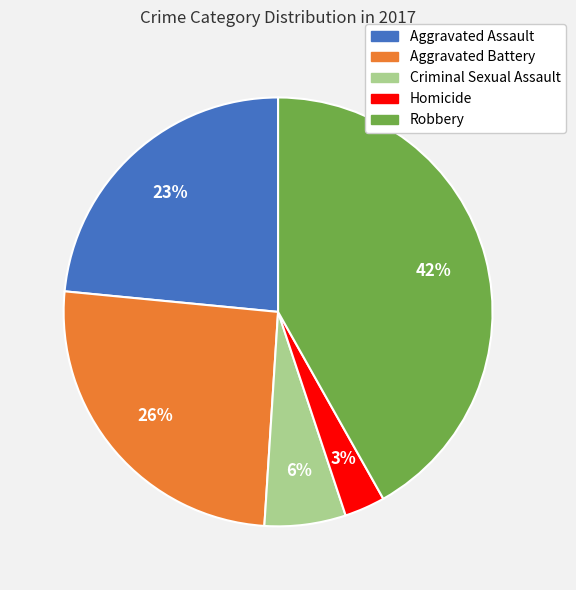

Is it true that Aggravated Battery is 26% of the pie?

True